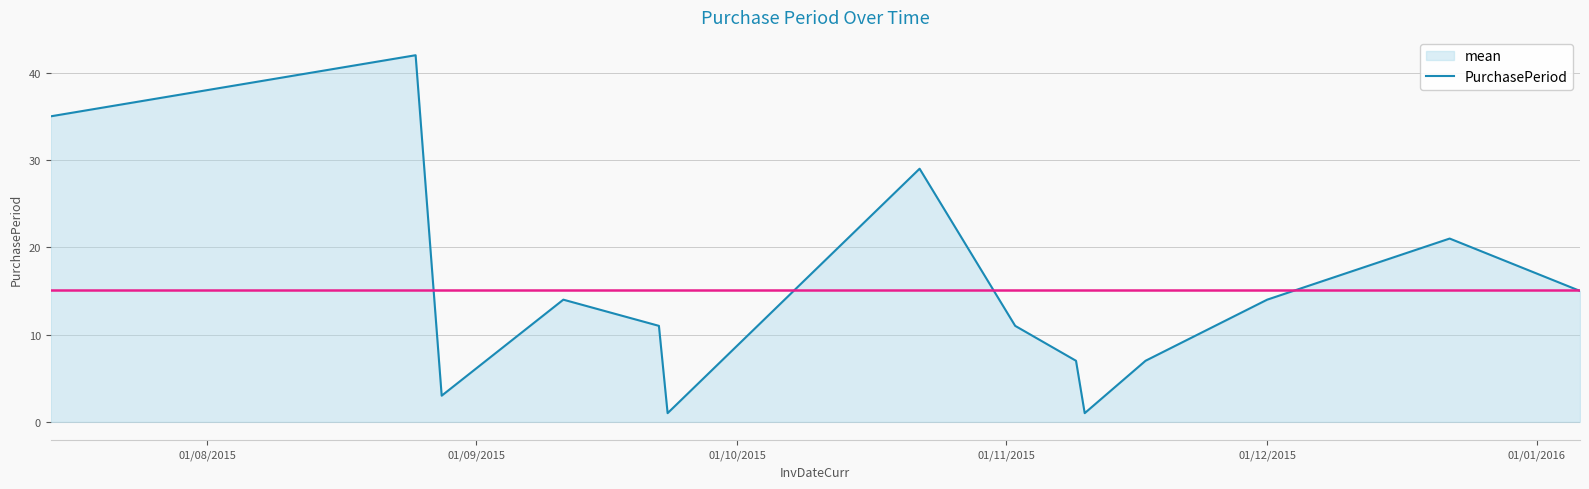

What is the maximum value shown in the chart?

42